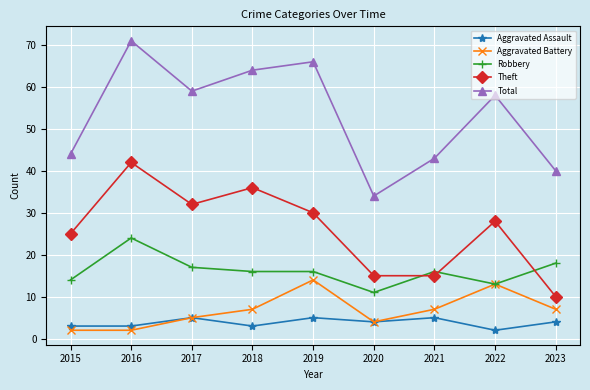

Reading right to left, extract all data points from this chart.

Aggravated Assault: 2023=4	2022=2	2021=5	2020=4	2019=5	2018=3	2017=5	2016=3	2015=3
Aggravated Battery: 2023=7	2022=13	2021=7	2020=4	2019=14	2018=7	2017=5	2016=2	2015=2
Robbery: 2023=18	2022=13	2021=16	2020=11	2019=16	2018=16	2017=17	2016=24	2015=14
Theft: 2023=10	2022=28	2021=15	2020=15	2019=30	2018=36	2017=32	2016=42	2015=25
Total: 2023=40	2022=58	2021=43	2020=34	2019=66	2018=64	2017=59	2016=71	2015=44